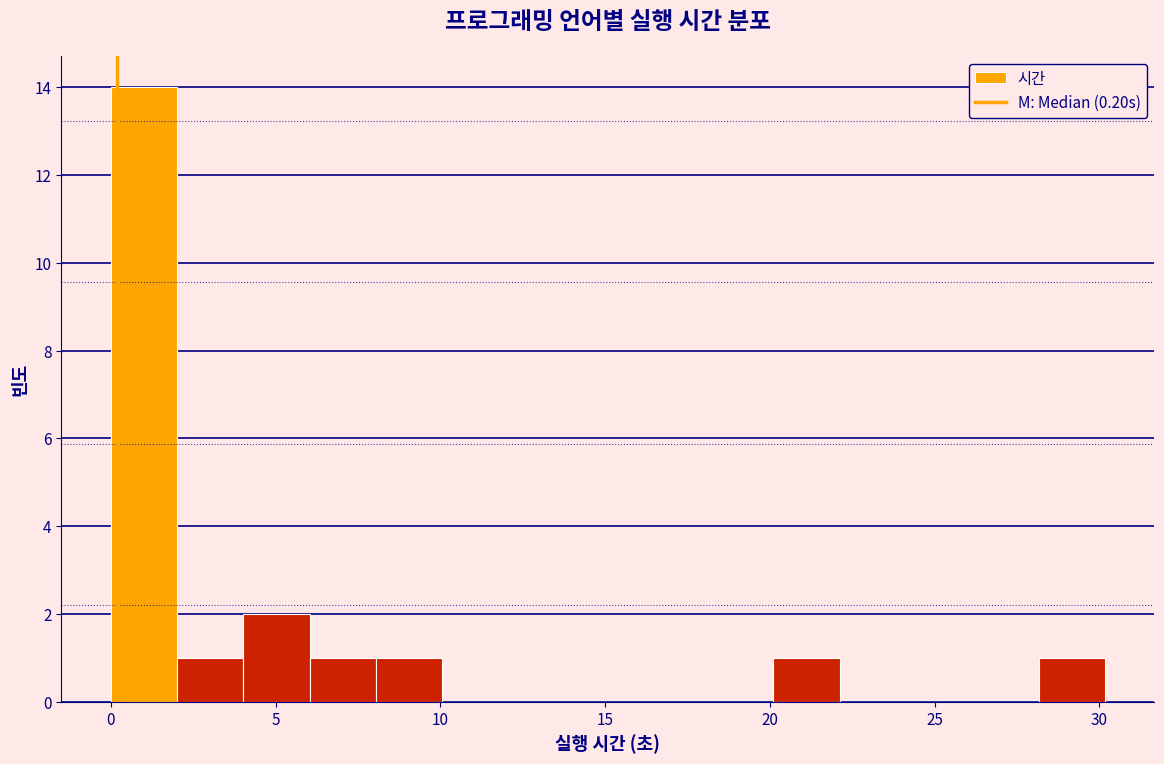

Reading left to right, list every bar in this chart as the range it spans on the x-axis followed by its height. Neither the bar edges nor the heights are printed on the chart, so give them approximately, as read against the axes.

0 to 2: 14
2 to 4: 1
4 to 6: 2
6 to 8: 1
8 to 10: 1
10 to 12: 0
12 to 14: 0
14 to 16: 0
16 to 18: 0
18 to 20: 0
20 to 22: 1
22 to 24: 0
24 to 26: 0
26 to 28: 0
28 to 30: 1